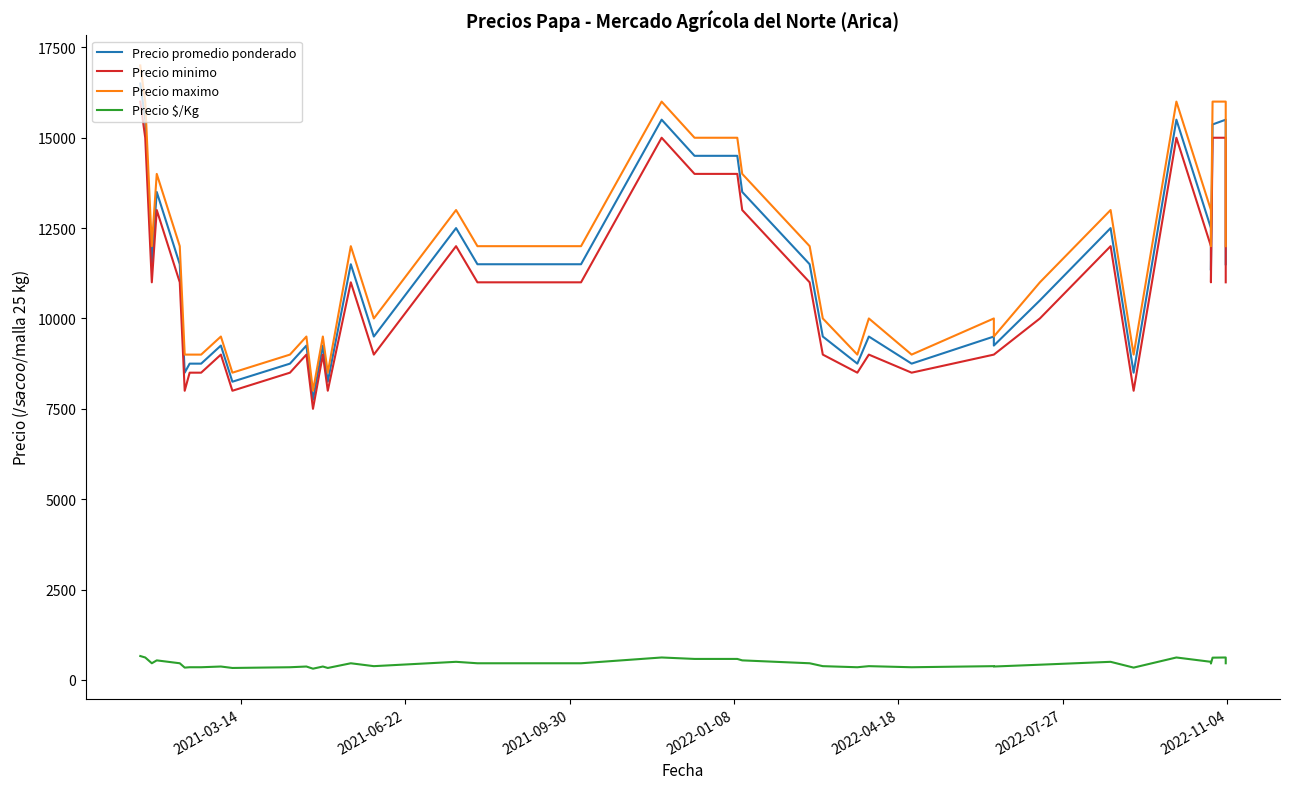

How many data points in Precio minimo are less than 11000?

19